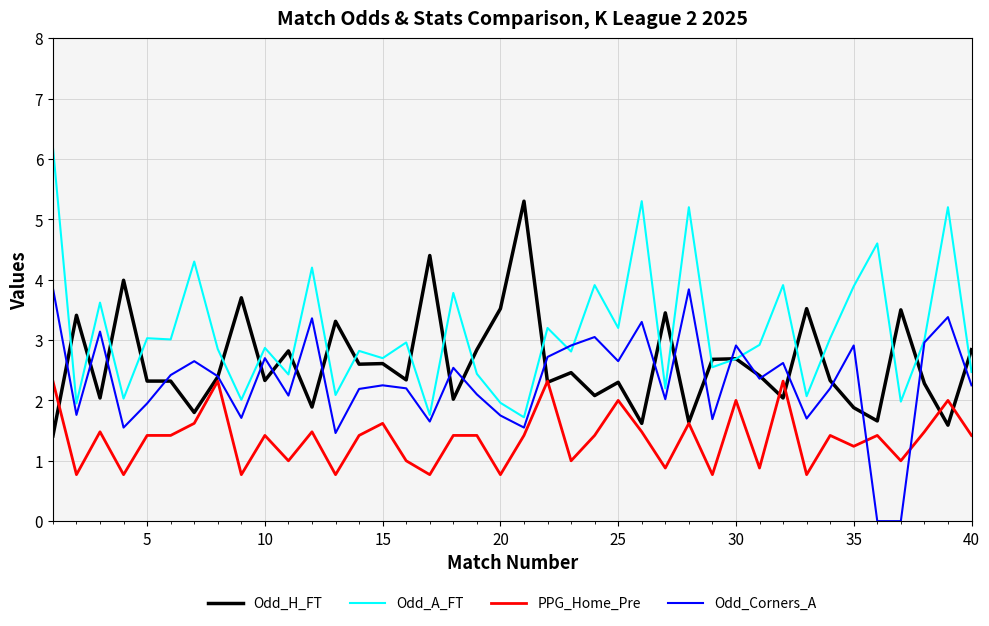

List the series in order of their peak value, lowest first.

PPG_Home_Pre, Odd_Corners_A, Odd_H_FT, Odd_A_FT